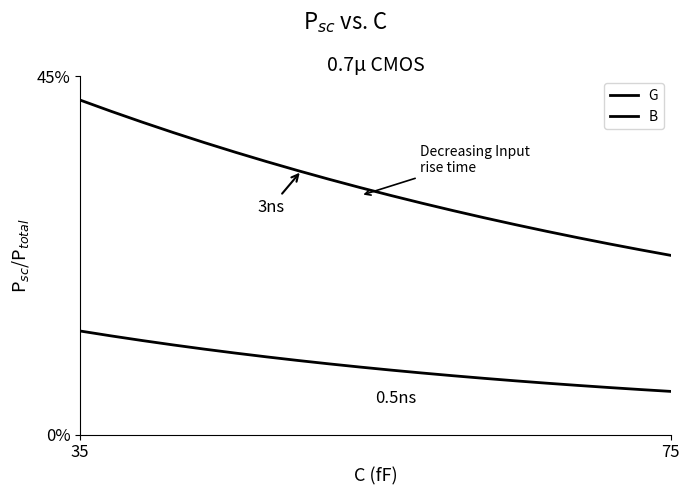

What is the highest value of the B series?

0.1